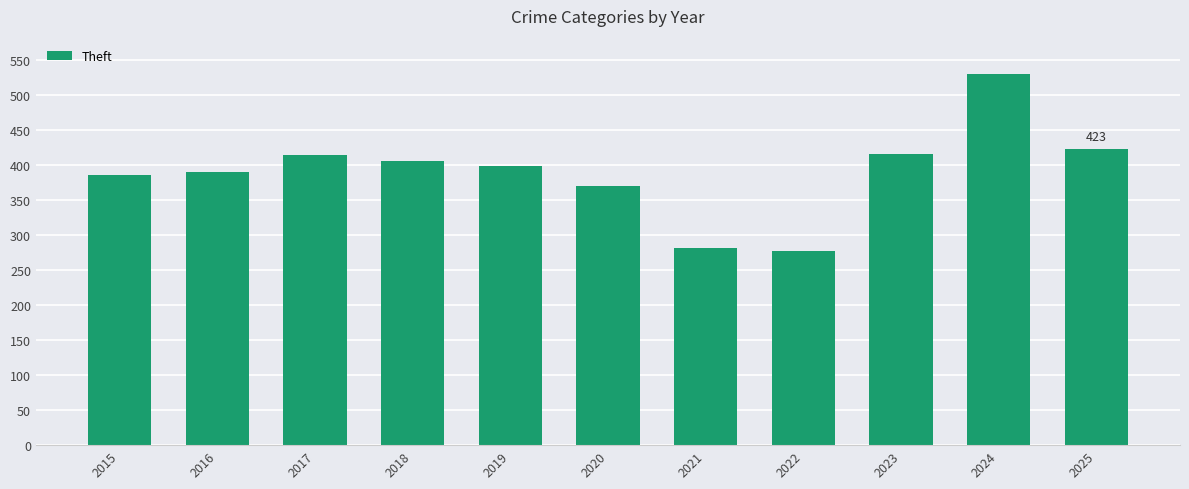

Are the bars grouped side by side (vs. stacked)?

No